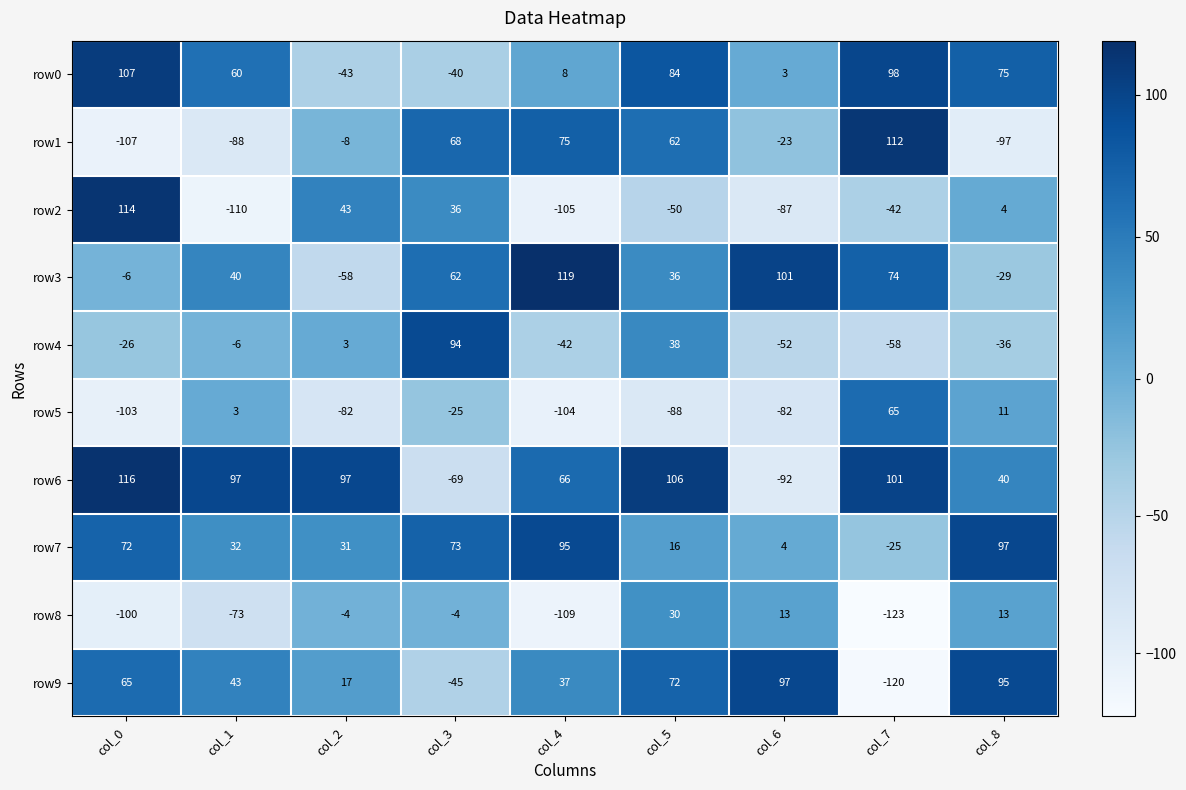

What is the total value across all series at col_0?

132